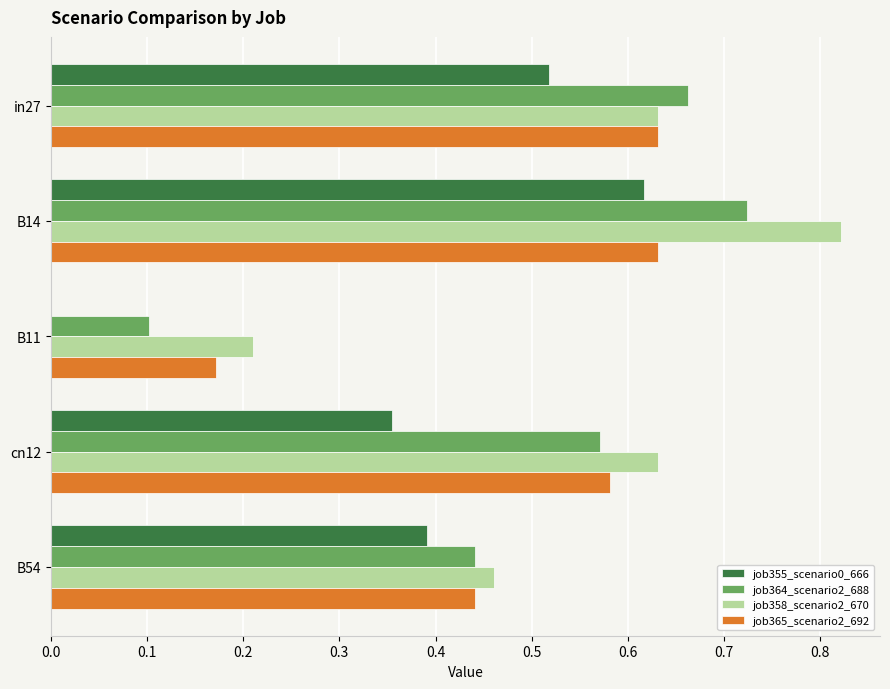

Which series has the largest total across all categories?

job358_scenario2_670